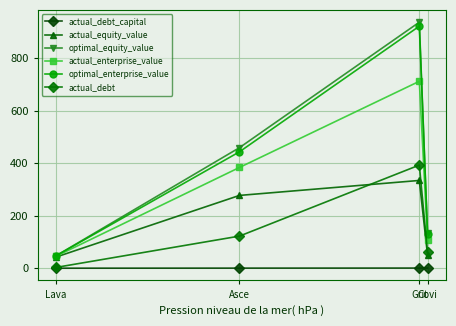

What is the difference between the maximum and minimum values in the optimal_equity_value series?

889.4